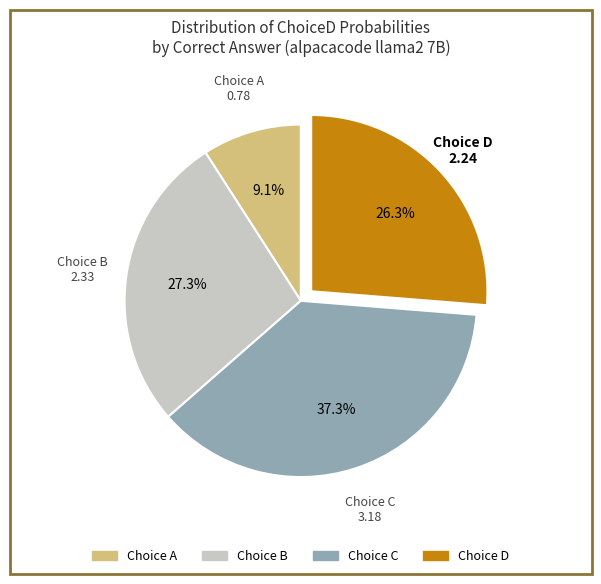

Does any single category account for the majority?

No